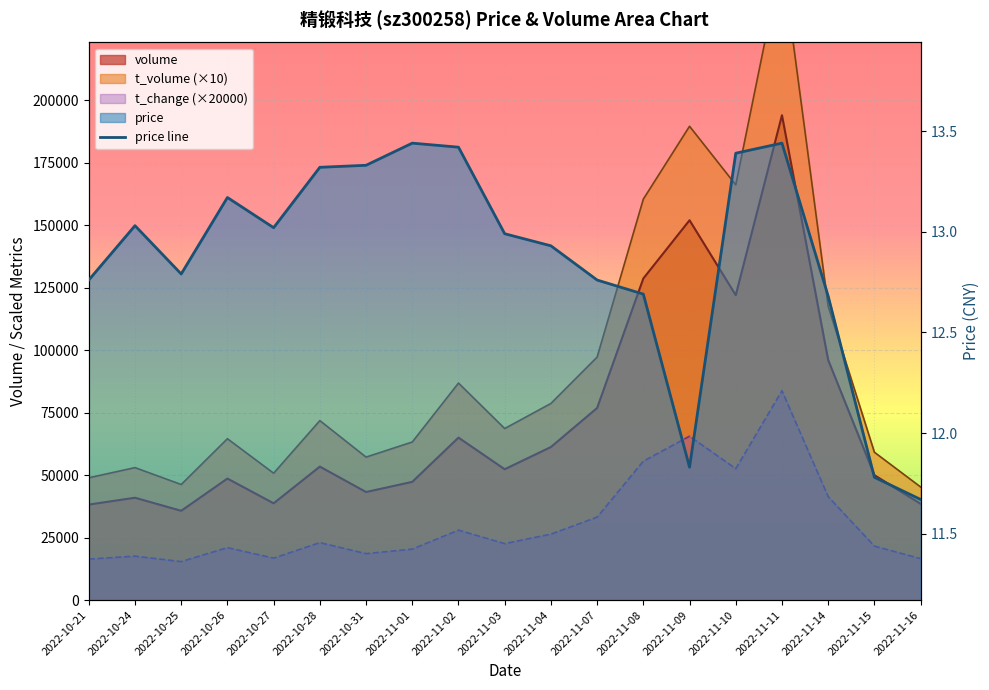

True or false: there are more than 2 points higher than both neighbors.

True